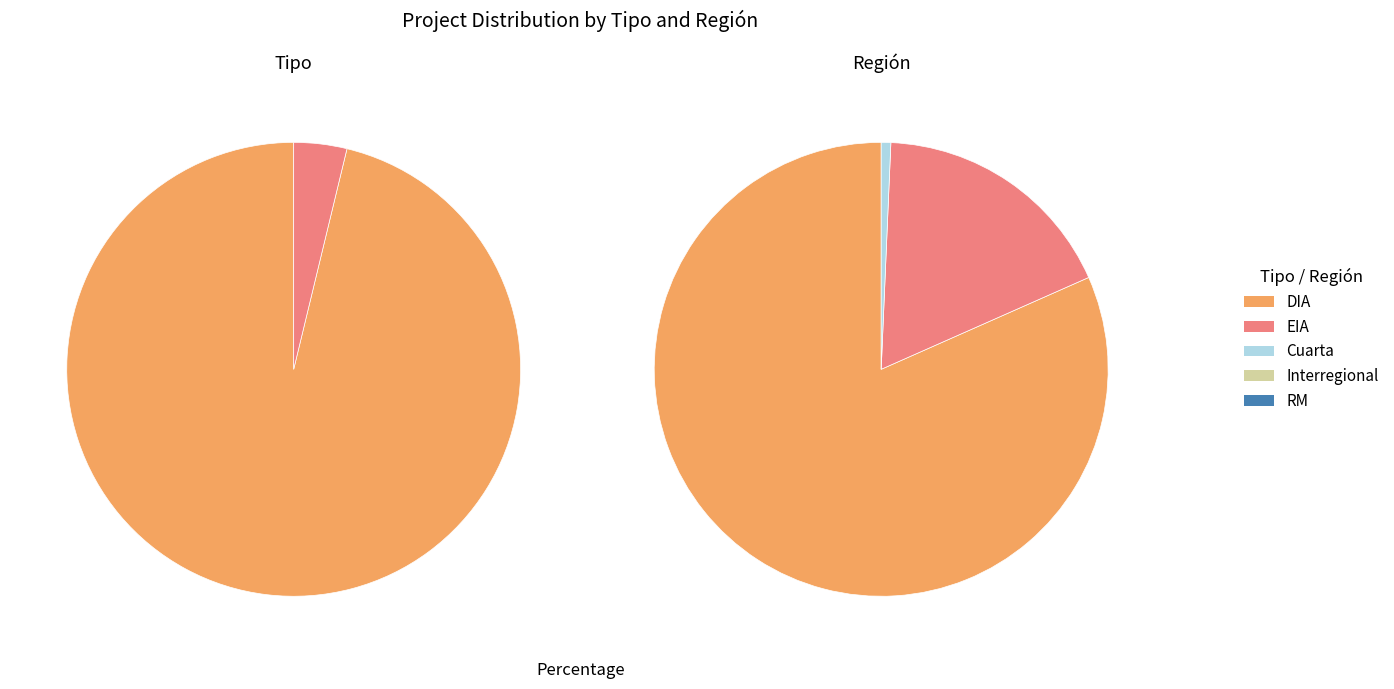

How many slices are in this pie chart?

3